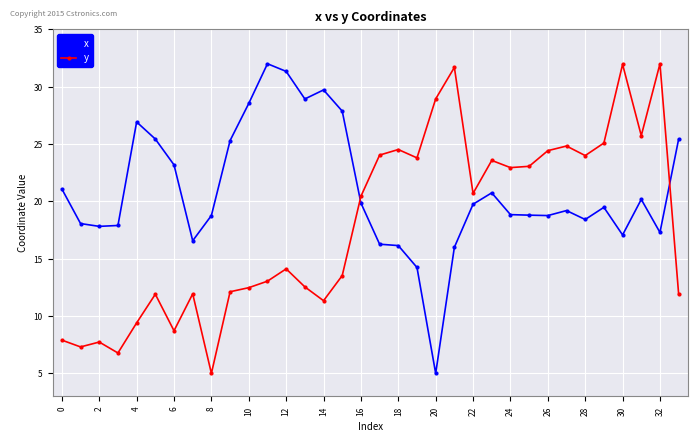

List the series in order of their overall mean, lowest first.

y, x